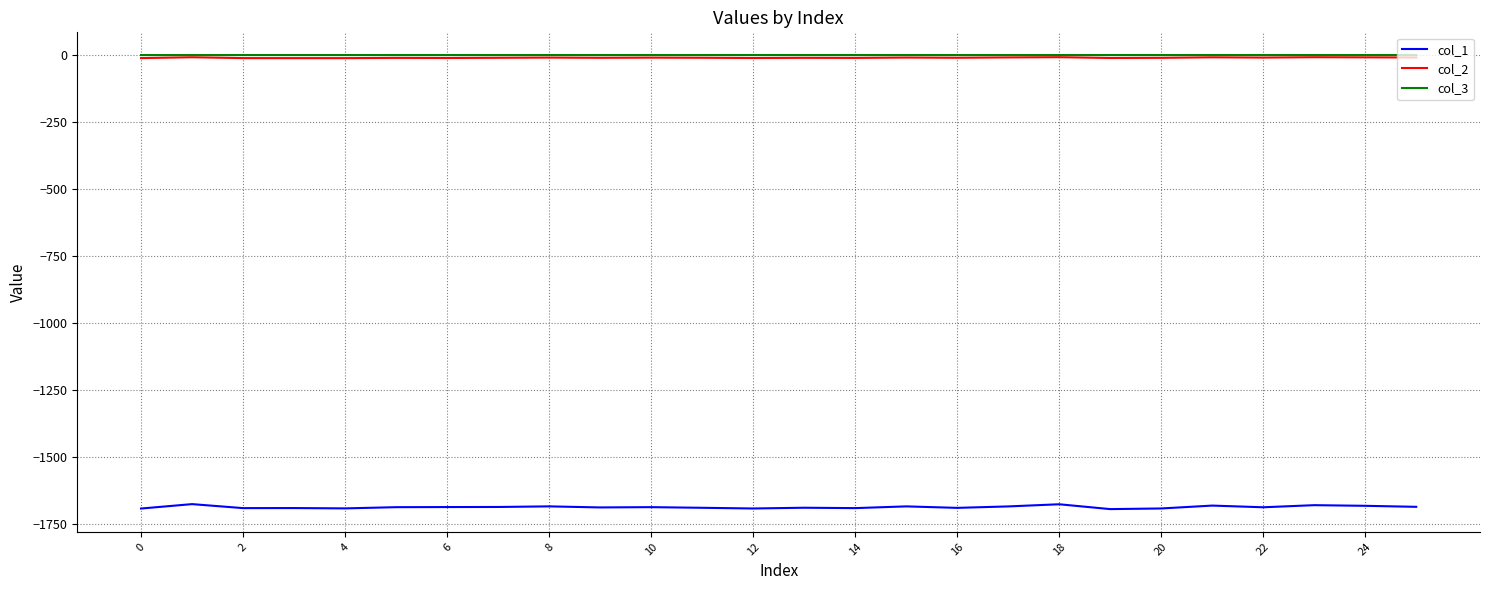

Which series has the widest spread of values?

col_1